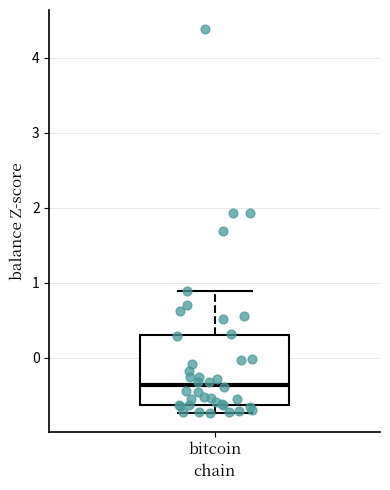

Where is the upper edge of the box for bitcoin on the y-axis? The values are not printed on the chart, so give them approximately, as read against the axis.

0.3